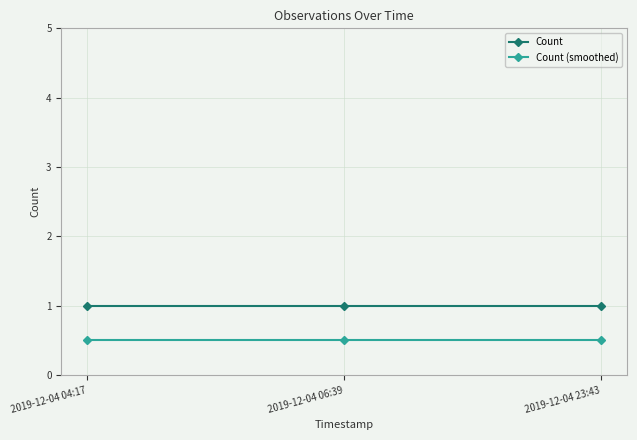

What are all the series names shown in the legend?

Count, Count (smoothed)